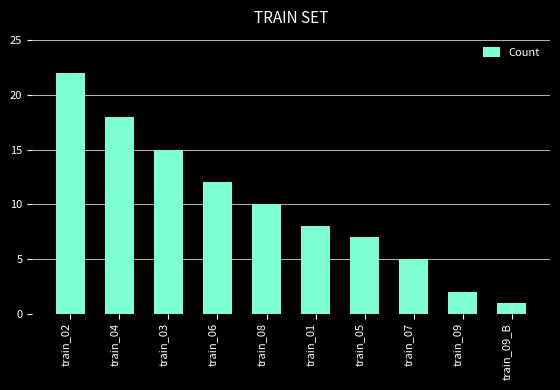

What is the change in value from train_08 to train_09?

-8